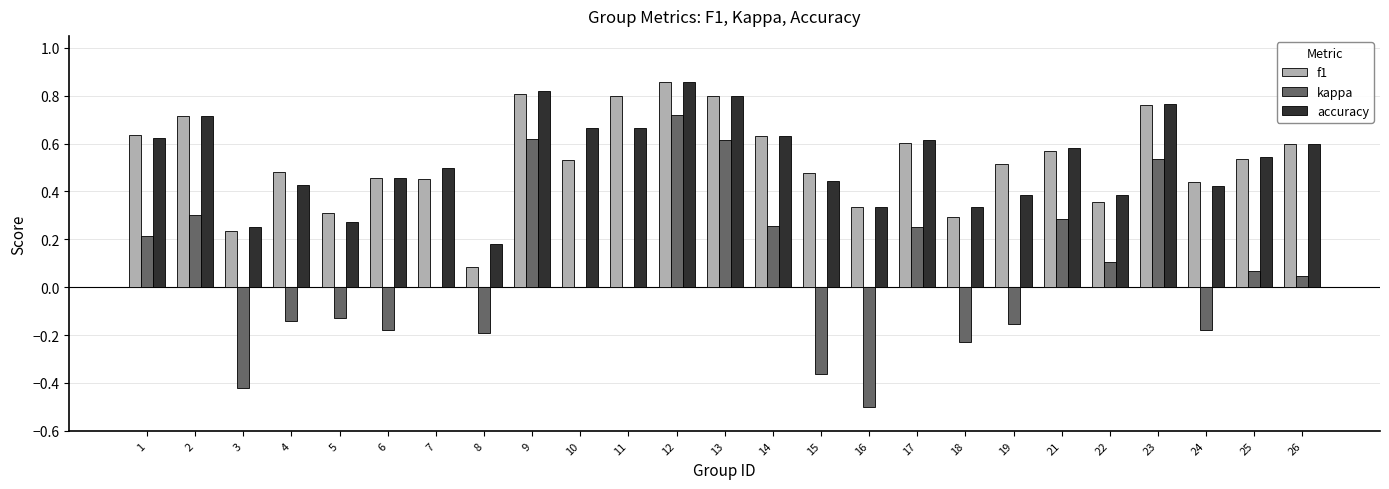

At which category is the sum across all series the highest?

12